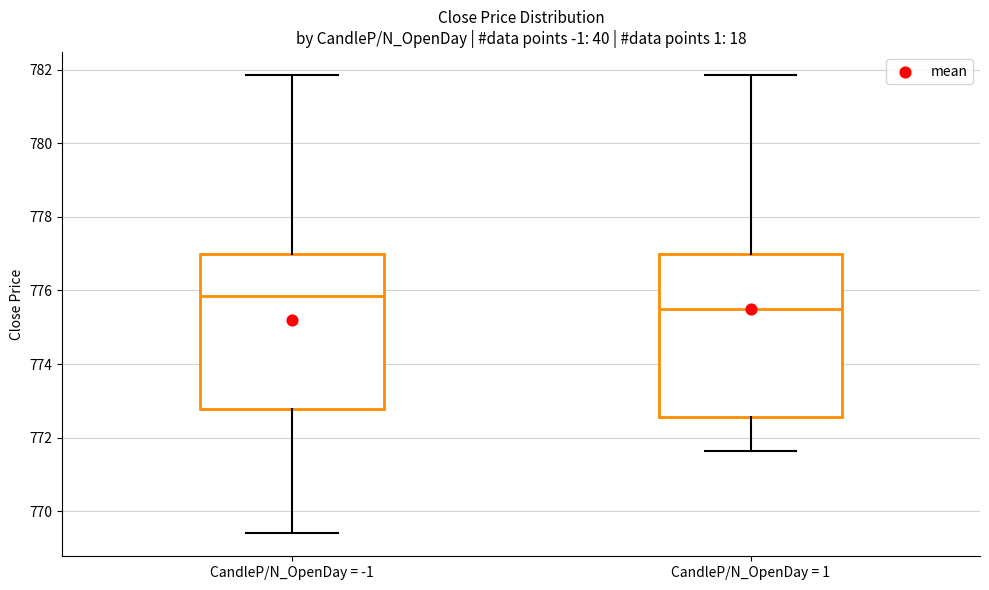

Where is the lower edge of the box for CandleP/N_OpenDay = -1 on the y-axis? The values are not printed on the chart, so give them approximately, as read against the axis.

772.8